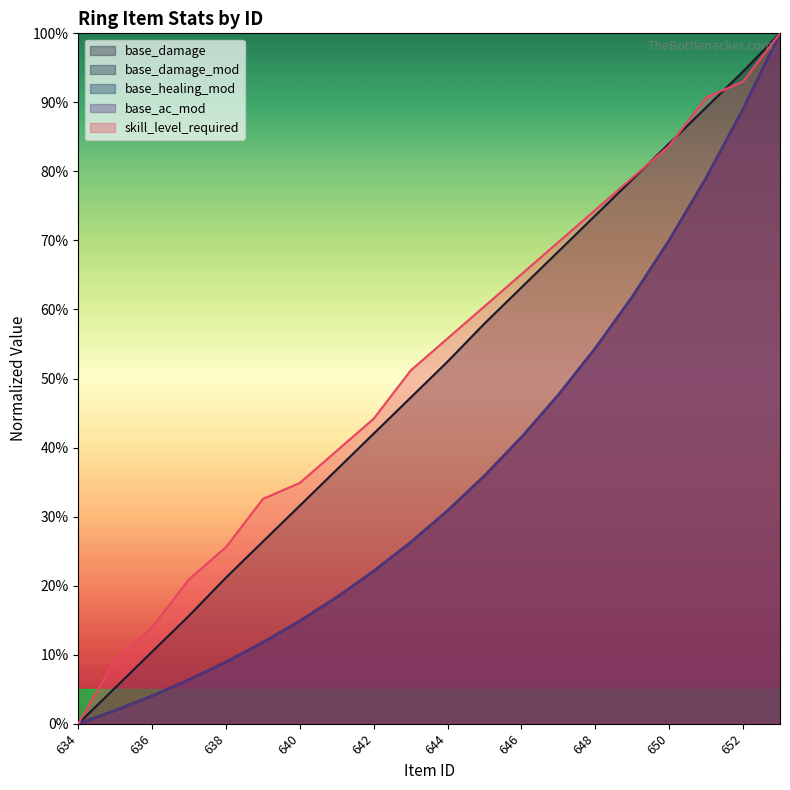

Rank the series by their maximum value, from highest to lowest.

base_damage, base_damage_mod, base_healing_mod, base_ac_mod, skill_level_required